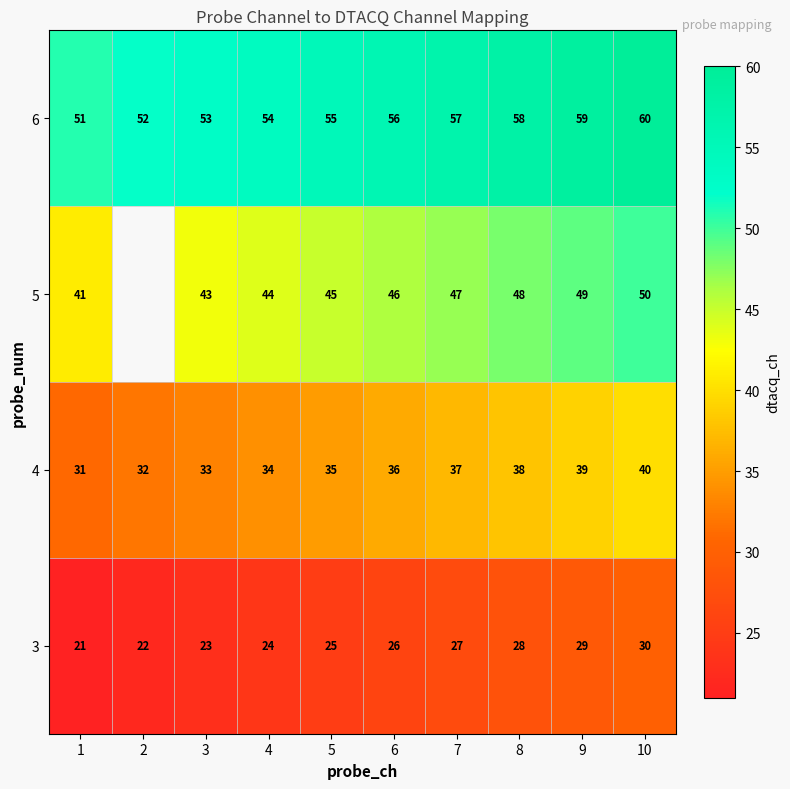

At 4, list the series in order from smallest to largest.

3, 4, 5, 6